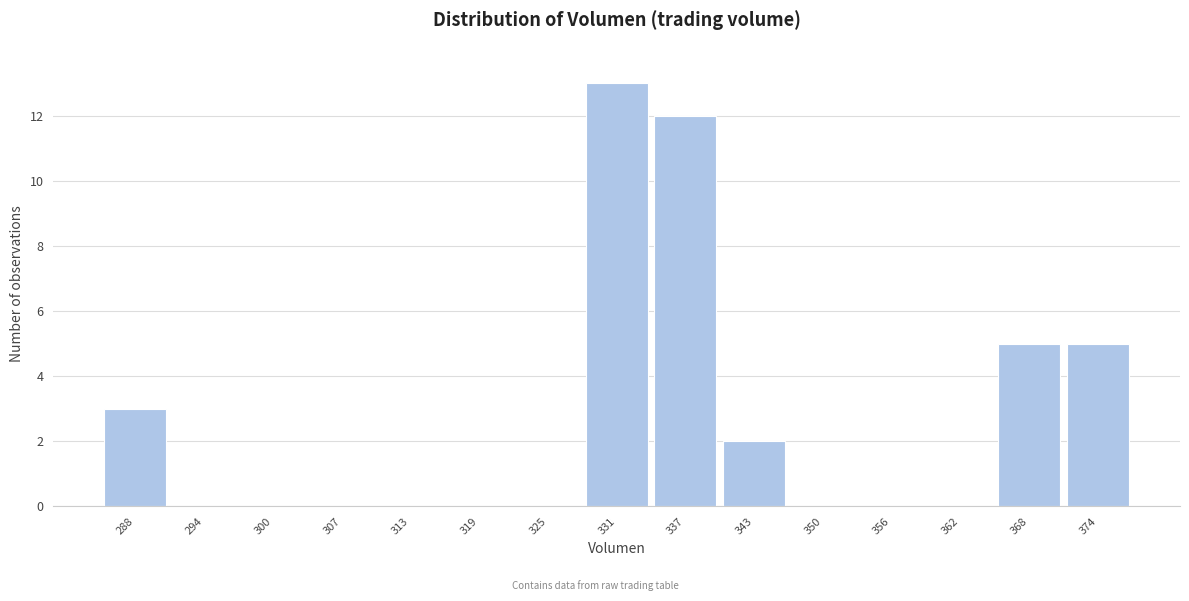

Reading right to left, transcribe all the data shown in this chart.

374=5	368=5	362=0	356=0	350=0	343=2	337=12	331=13	325=0	319=0	313=0	307=0	300=0	294=0	288=3